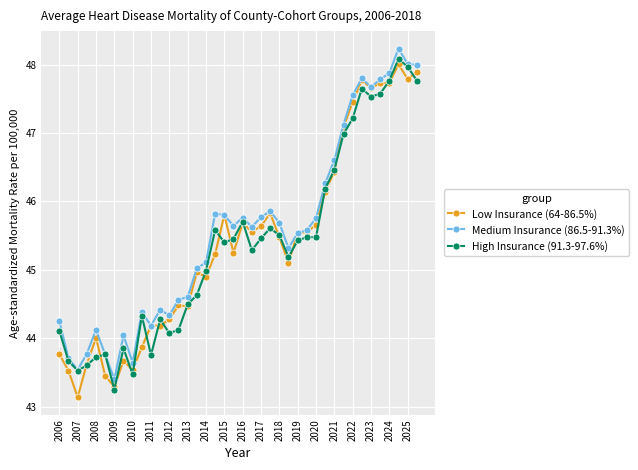

At how many categories does at least one series exceed 46?

11